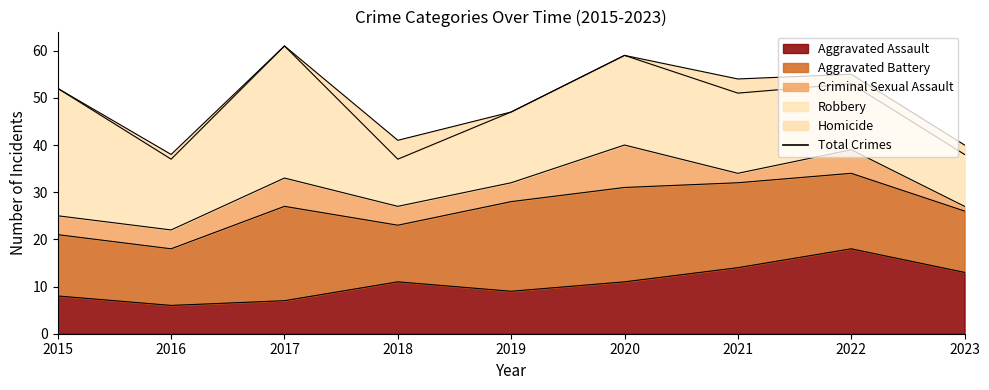

Between 2016 and 2017, which is larger?

2017